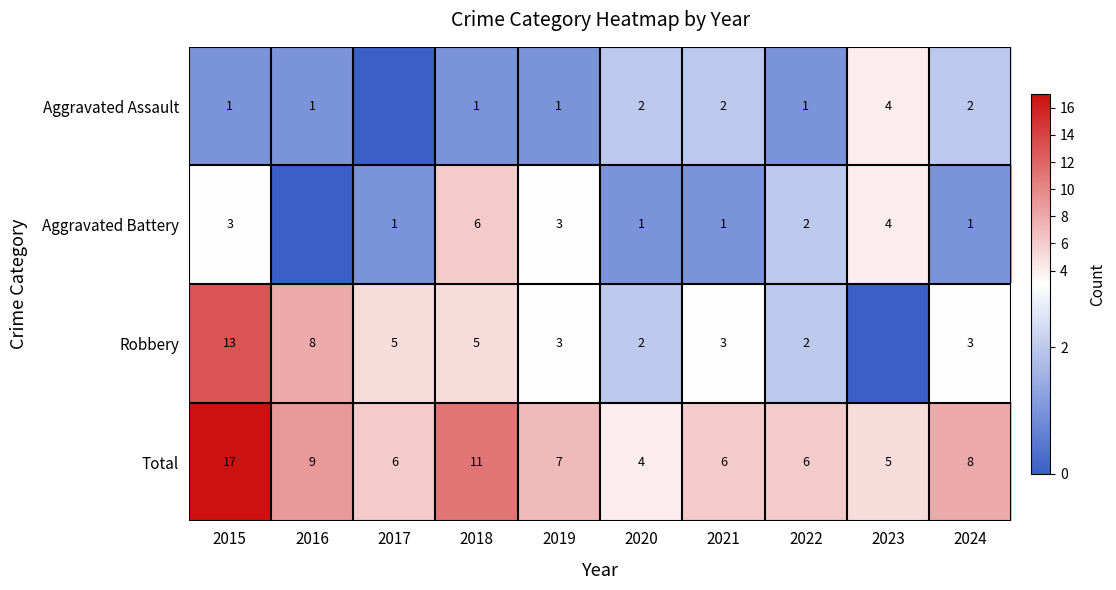

At 2018, list the series in order from smallest to largest.

Aggravated Assault, Robbery, Aggravated Battery, Total